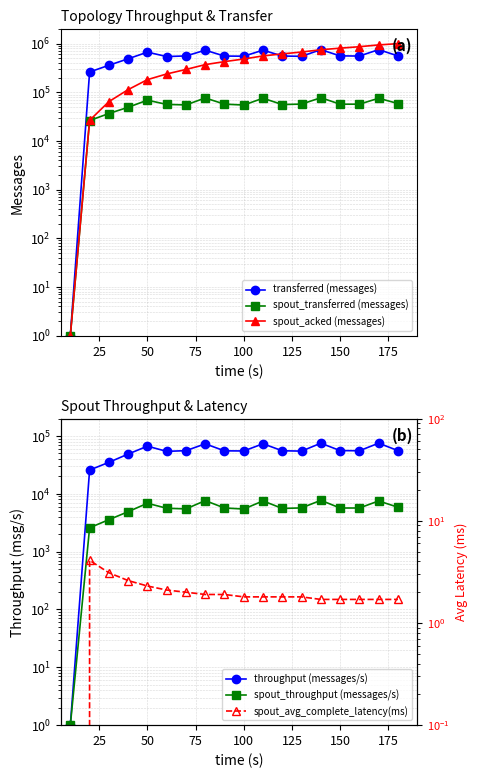

Count the number of data series in this chart.

6